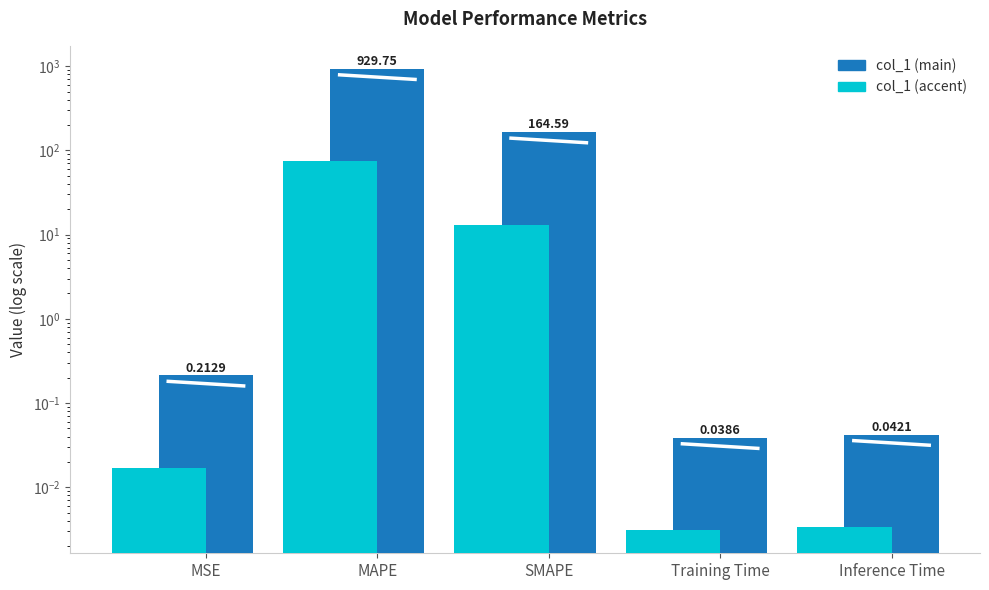

Rank the categories by value from highest to lowest.

MAPE, SMAPE, MSE, Inference Time, Training Time